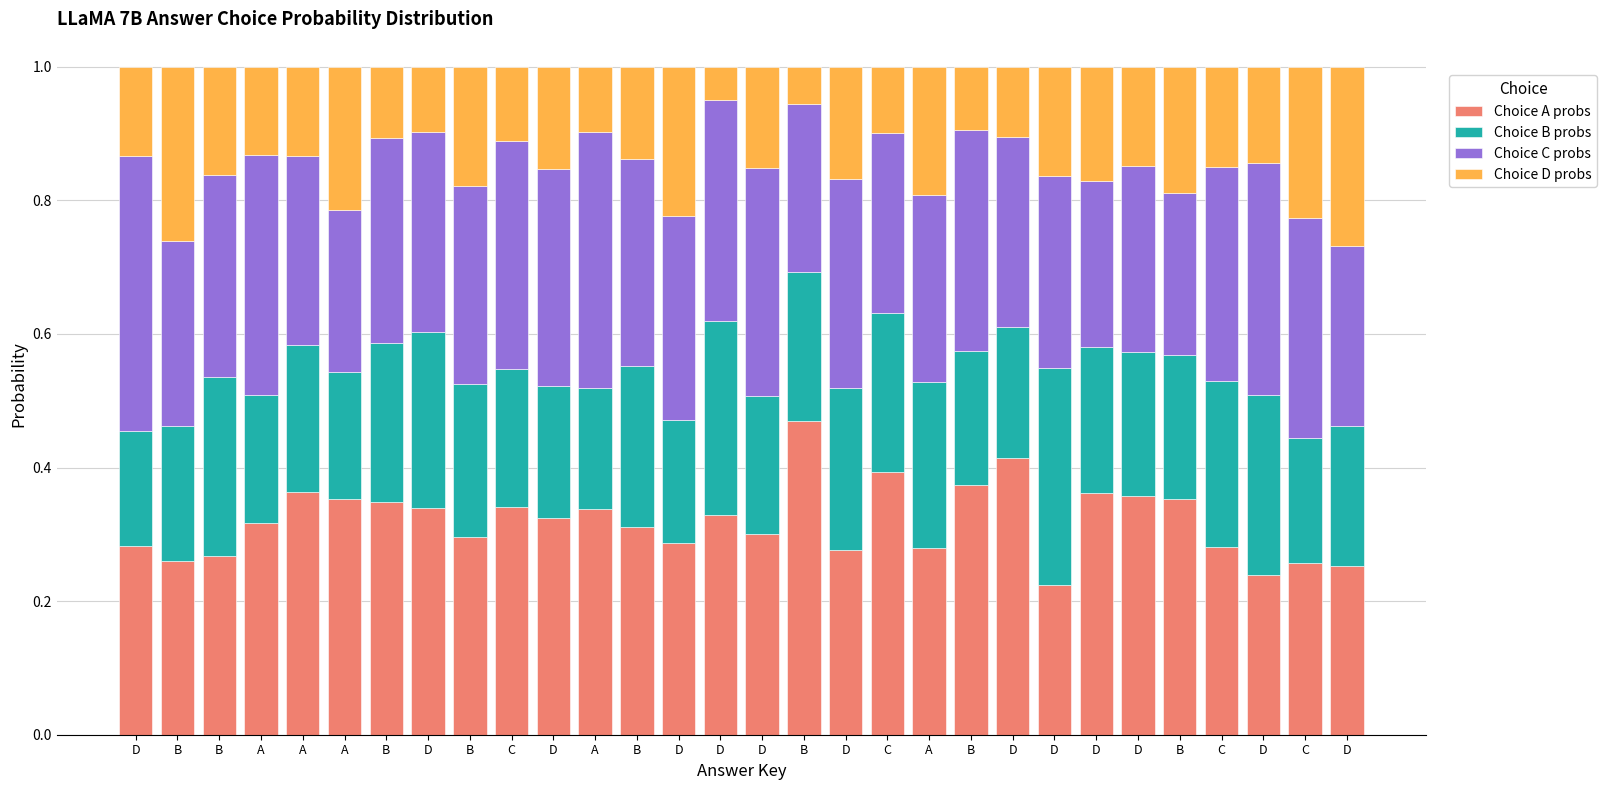

Which series changed the most between A and B?

Choice A probs